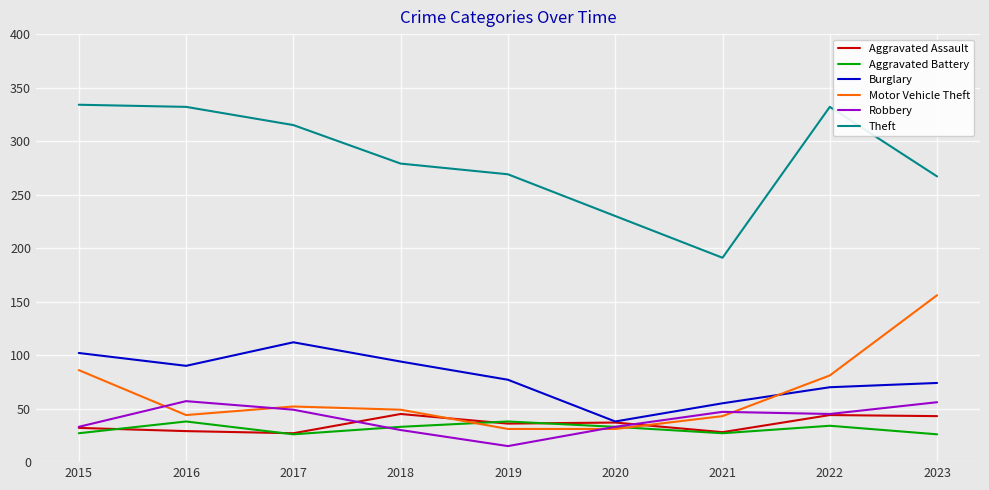

What is the spread (max minus min) of values at 2022?

298